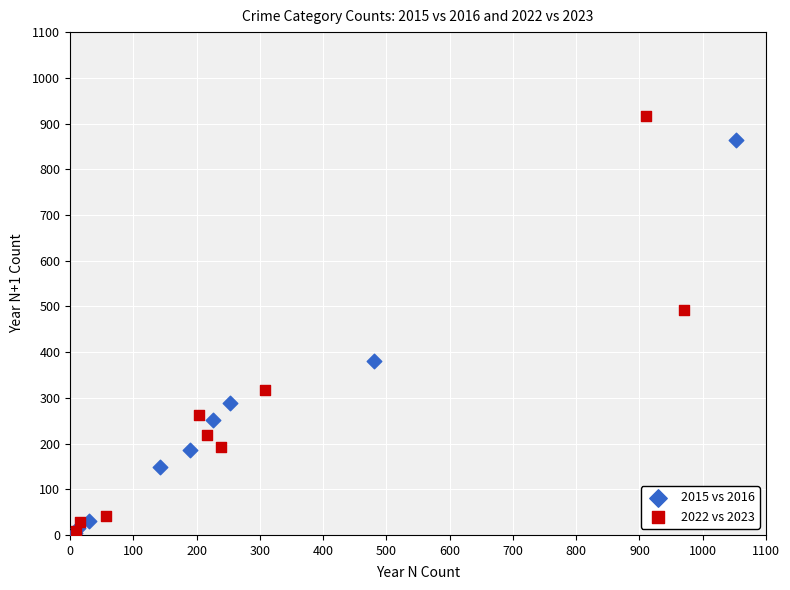

Which series contains the highest Y value?

2022 vs 2023